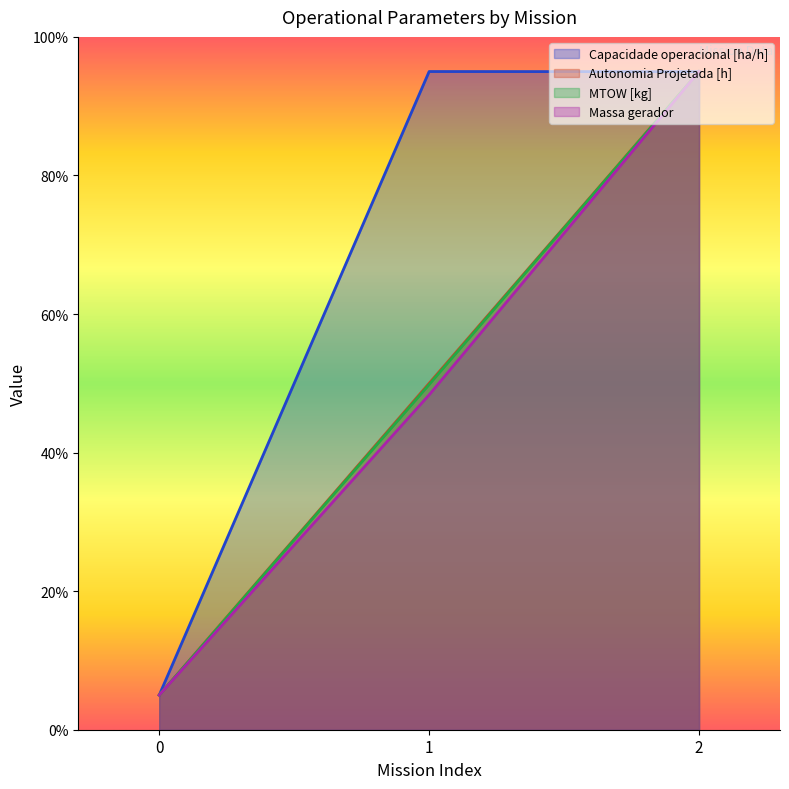

Is the value of Combustivel [kg] at 2 greater than the value of Autonomia Projetada [h] at 1?

Yes